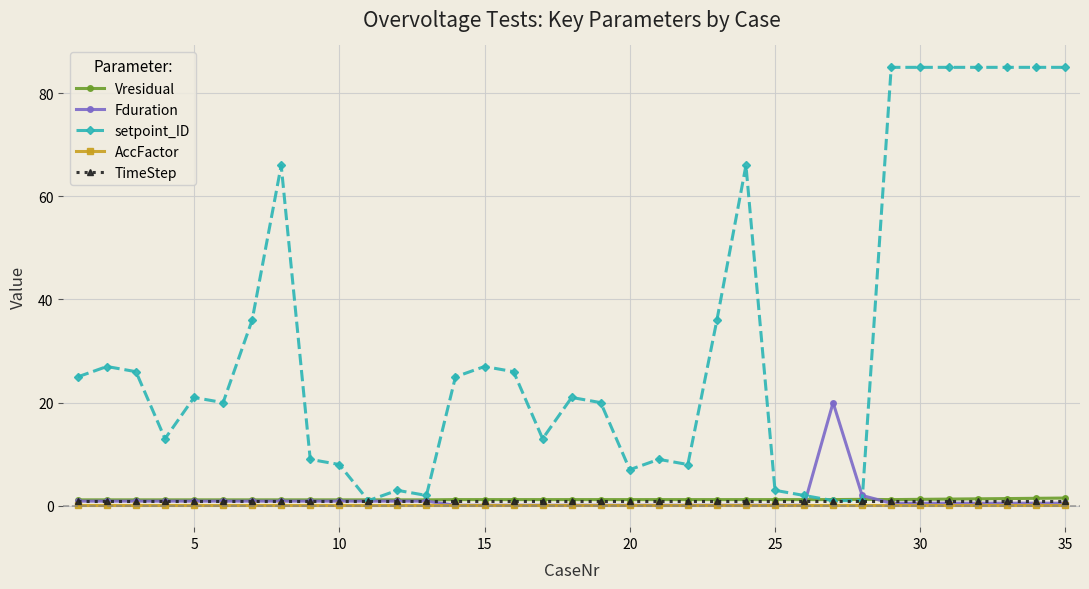

Which series has the largest range (max minus min)?

setpoint_ID